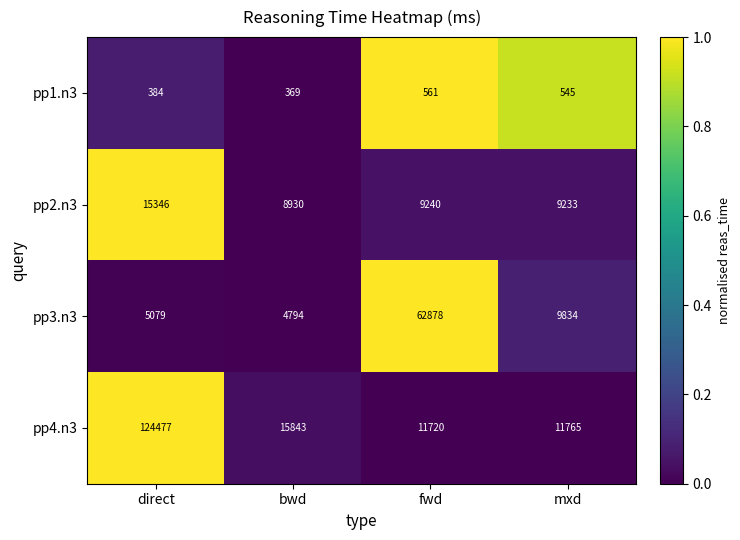

At which category is the sum across all series the highest?

direct